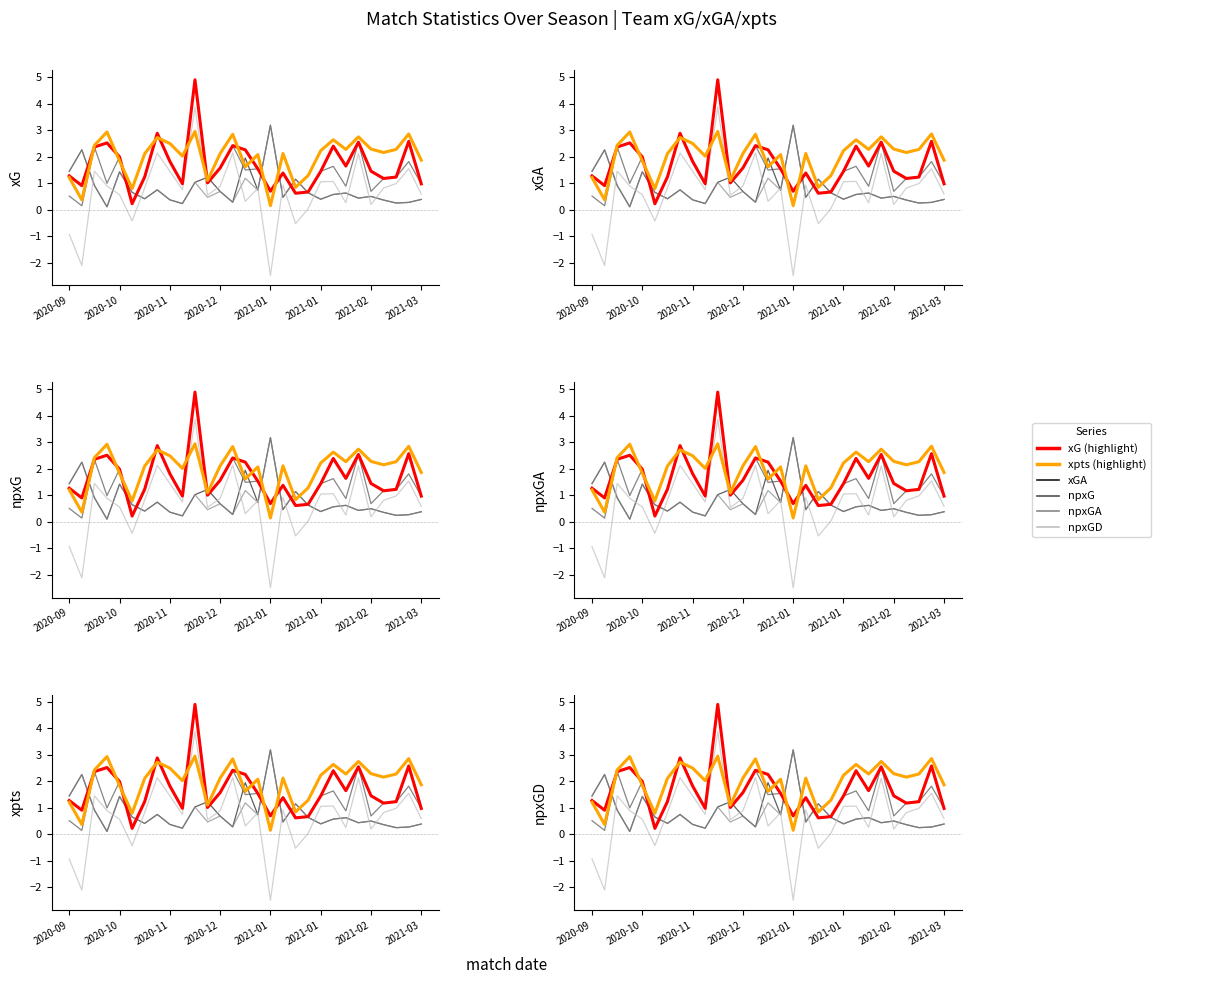

What is the sum of the xG values at 2021-02 and 2020-10?

3.4